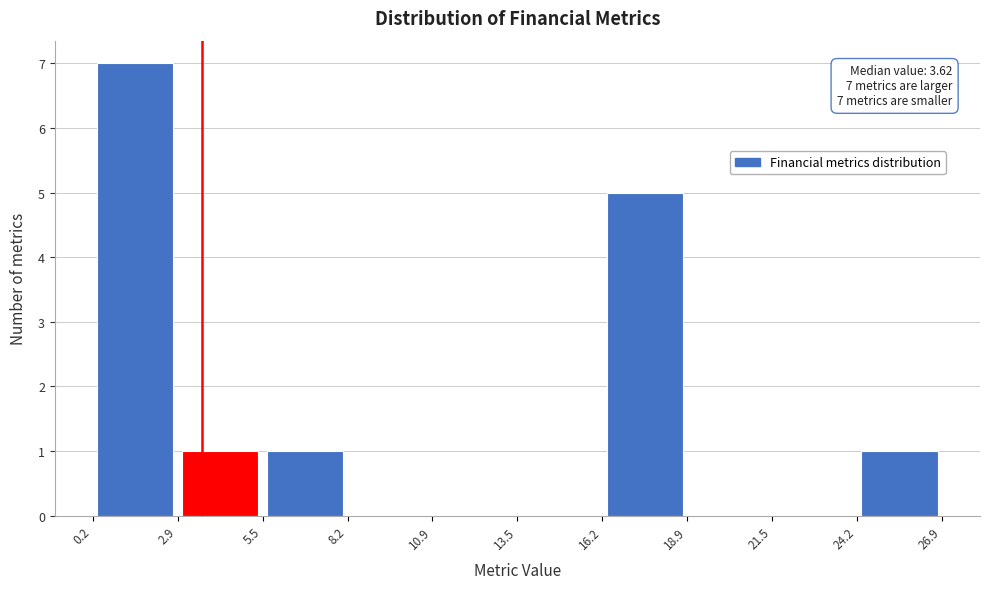

Which range on the x-axis has the tallest bar?

0.2 to 2.9